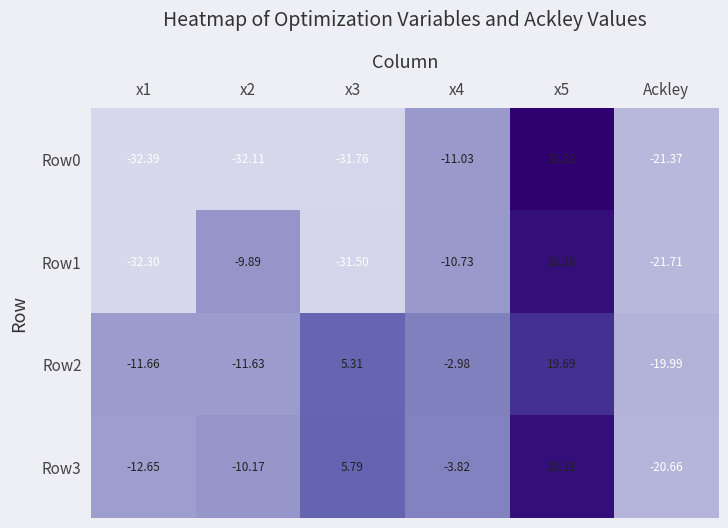

Is the value of Row1 at x4 greater than the value of Row2 at x1?

Yes